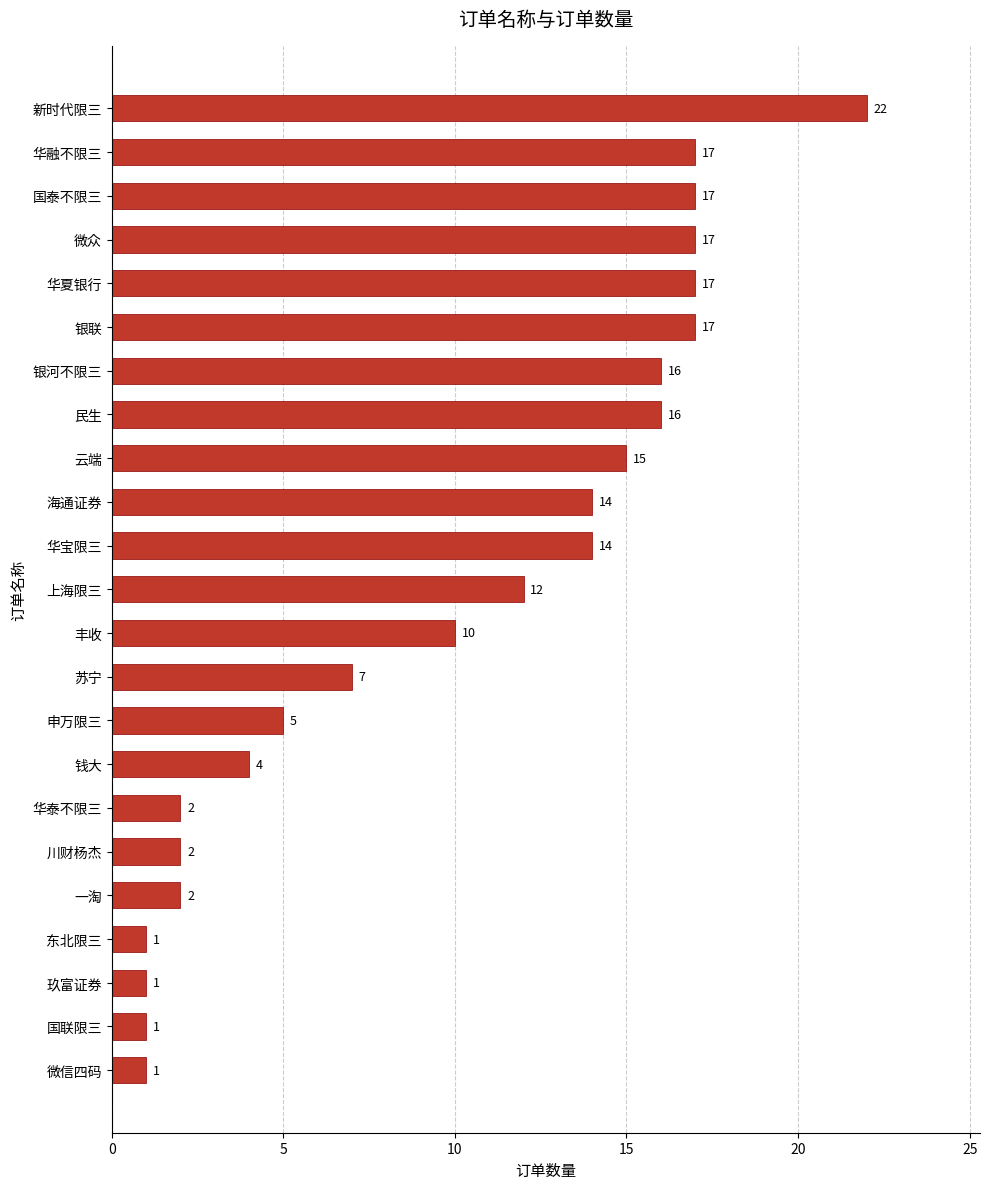

Where is the data nearest to the value 11?

丰收